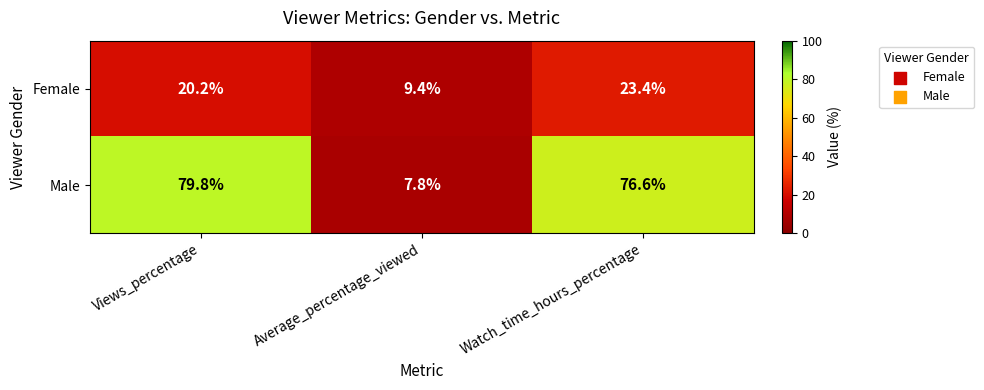

What is the difference between the Male values at Average_percentage_viewed and Watch_time_hours_percentage?

68.8